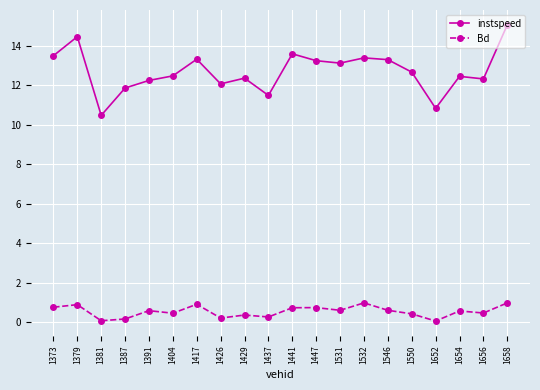

True or false: instspeed has more than 2 points higher than both neighbors.

True